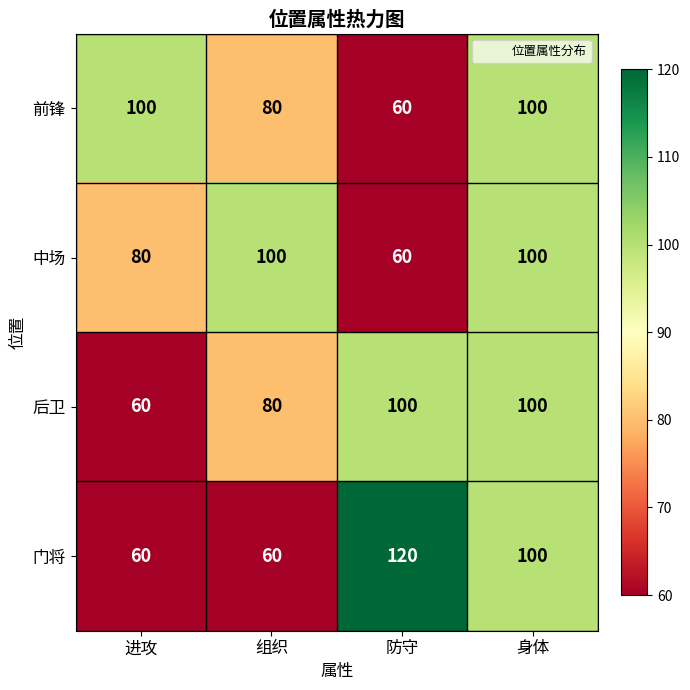

Reading right to left, list all the values displayed in this chart.

前锋: 身体=100	防守=60	组织=80	进攻=100
中场: 身体=100	防守=60	组织=100	进攻=80
后卫: 身体=100	防守=100	组织=80	进攻=60
门将: 身体=100	防守=120	组织=60	进攻=60